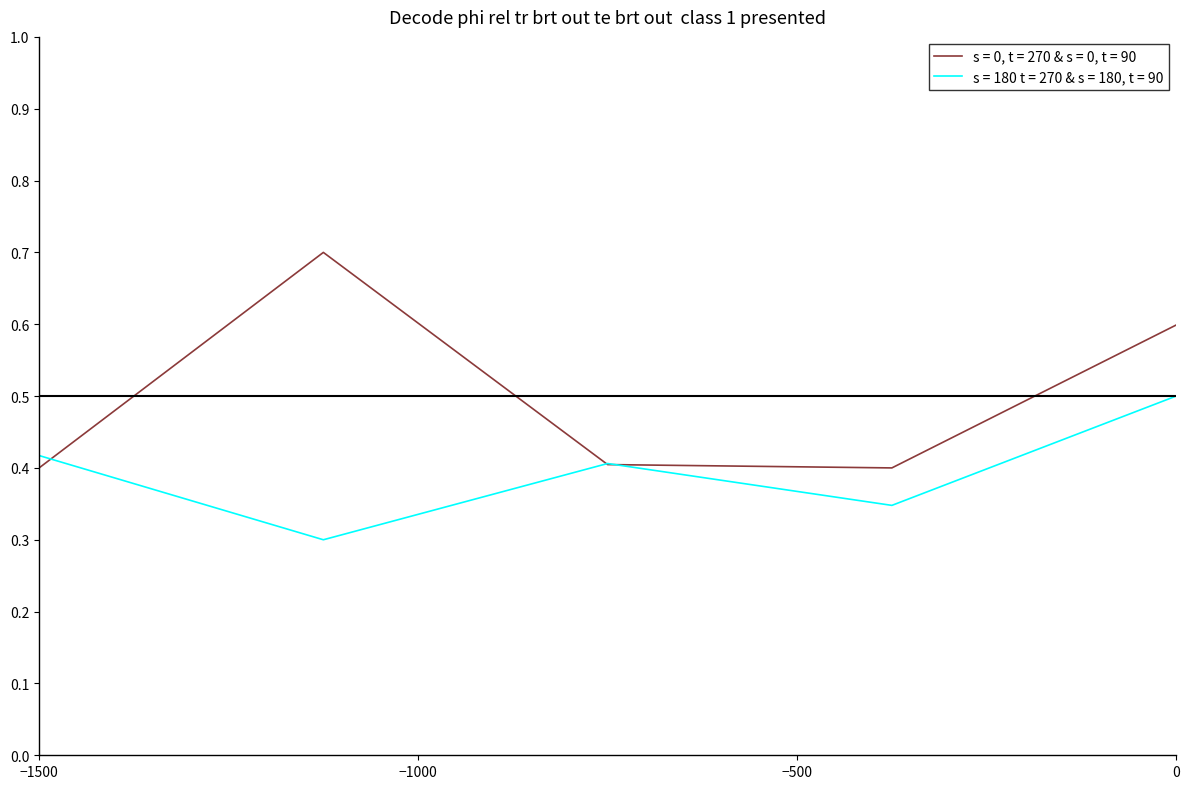

At how many categories does at least one series exceed 0?

5